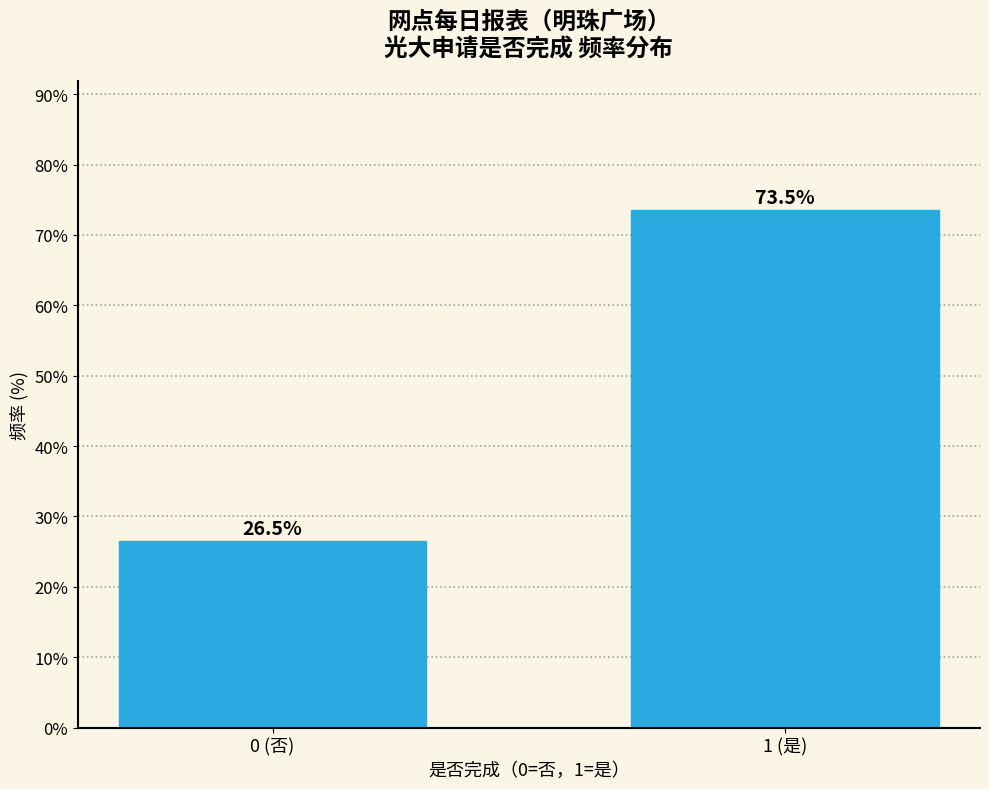

Reading left to right, list all the values displayed in this chart.

0 (否)=26.5	1 (是)=73.5